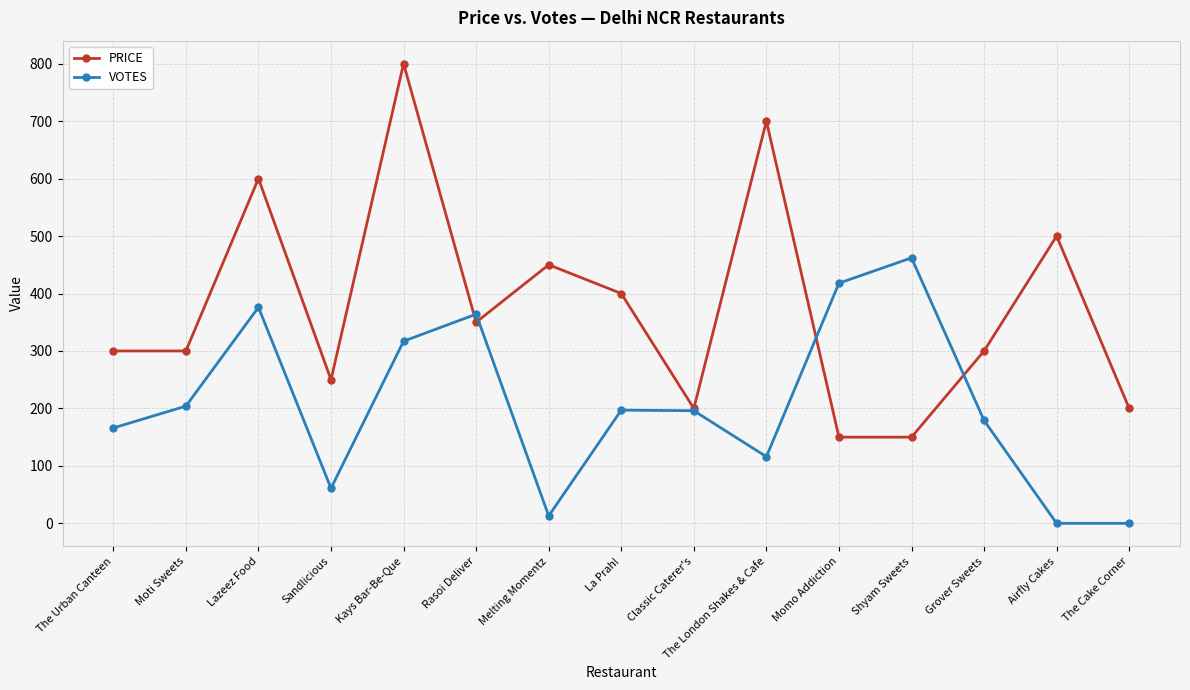

How many data points in PRICE are less than 300?

5